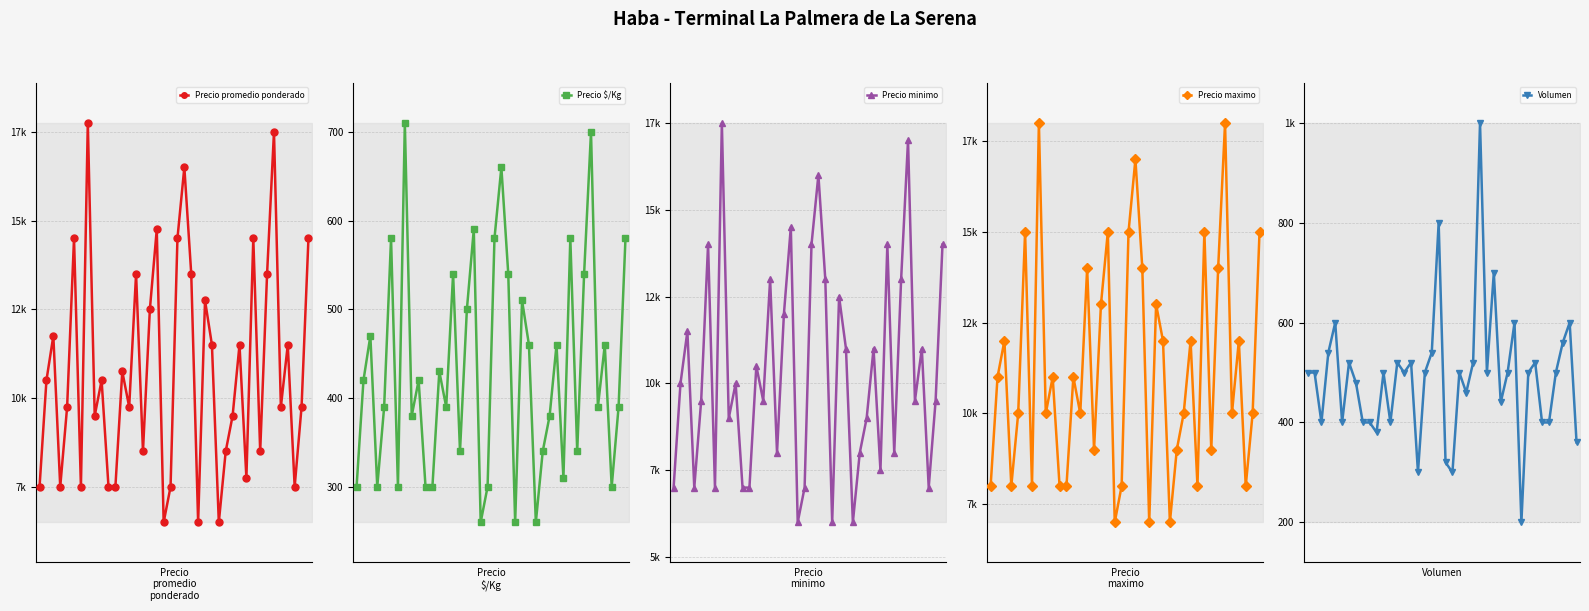

What is the maximum value for Precio maximo?

18000